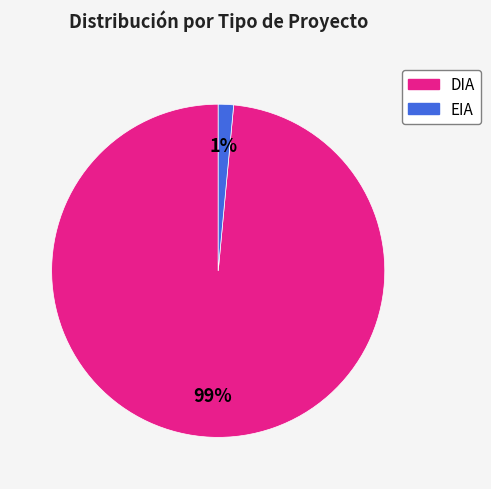

Do DIA and EIA together represent more than half of the pie?

Yes